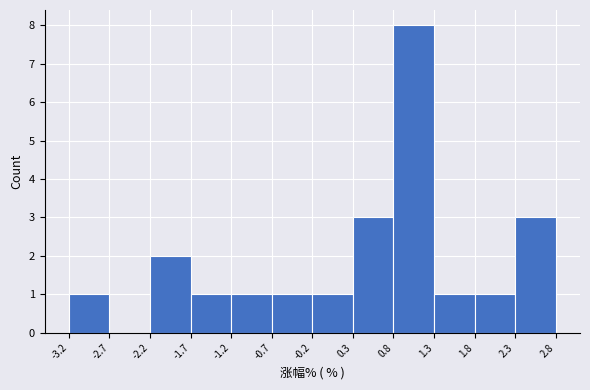

Reading left to right, transcribe this chart: for each bar, give the range it covers on the x-axis and its height. The values are not printed on the chart, so give them approximately, as read against the axis.

-3.2 to -2.7: 1
-2.7 to -2.2: 0
-2.2 to -1.7: 2
-1.7 to -1.2: 1
-1.2 to -0.7: 1
-0.7 to -0.2: 1
-0.2 to 0.3: 1
0.3 to 0.8: 3
0.8 to 1.3: 8
1.3 to 1.8: 1
1.8 to 2.3: 1
2.3 to 2.8: 3